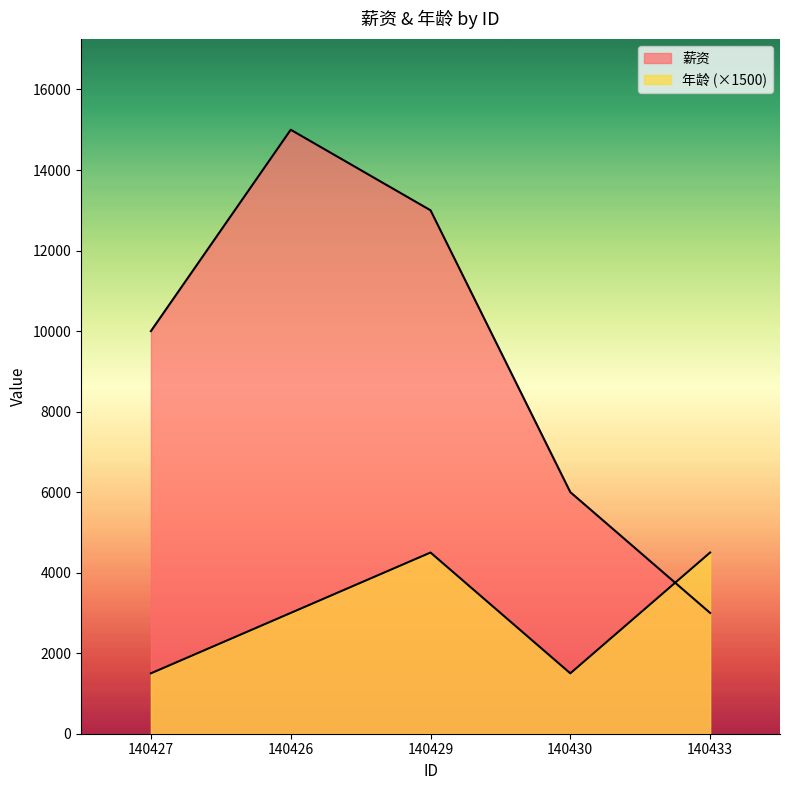

True or false: 薪资 has more than 2 points higher than both neighbors.

False